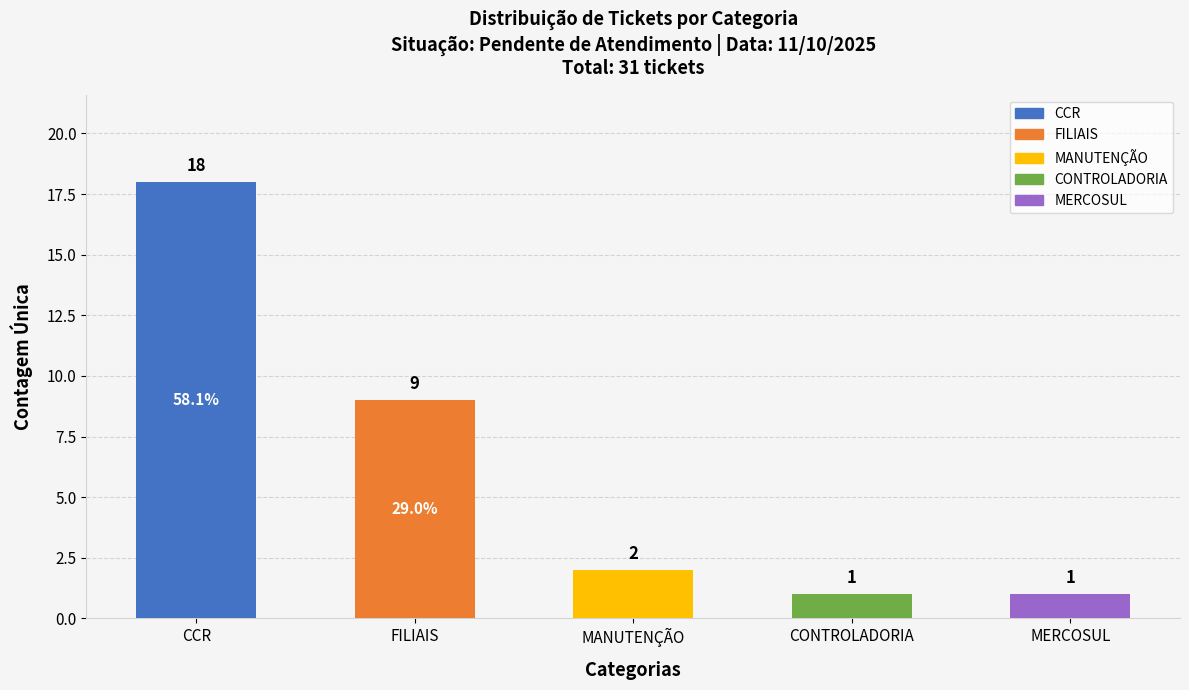

Is it true that the value at MANUTENÇÃO is 3?

False